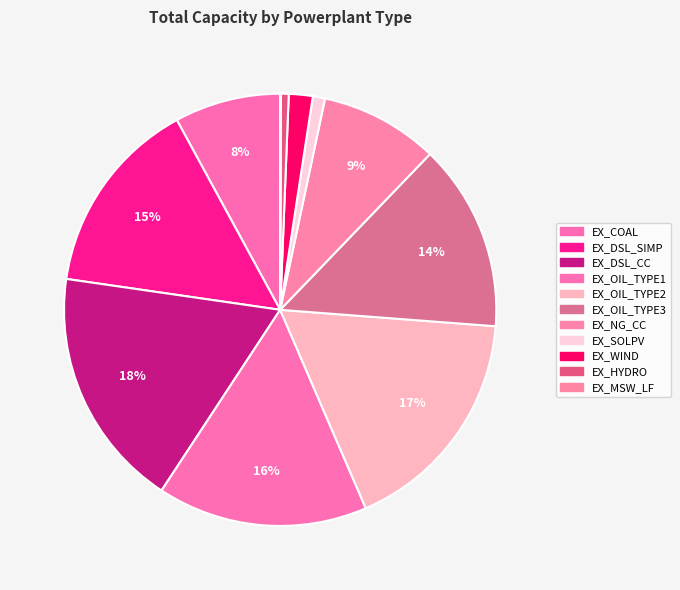

What is the largest slice in the pie chart?

EX_DSL_CC